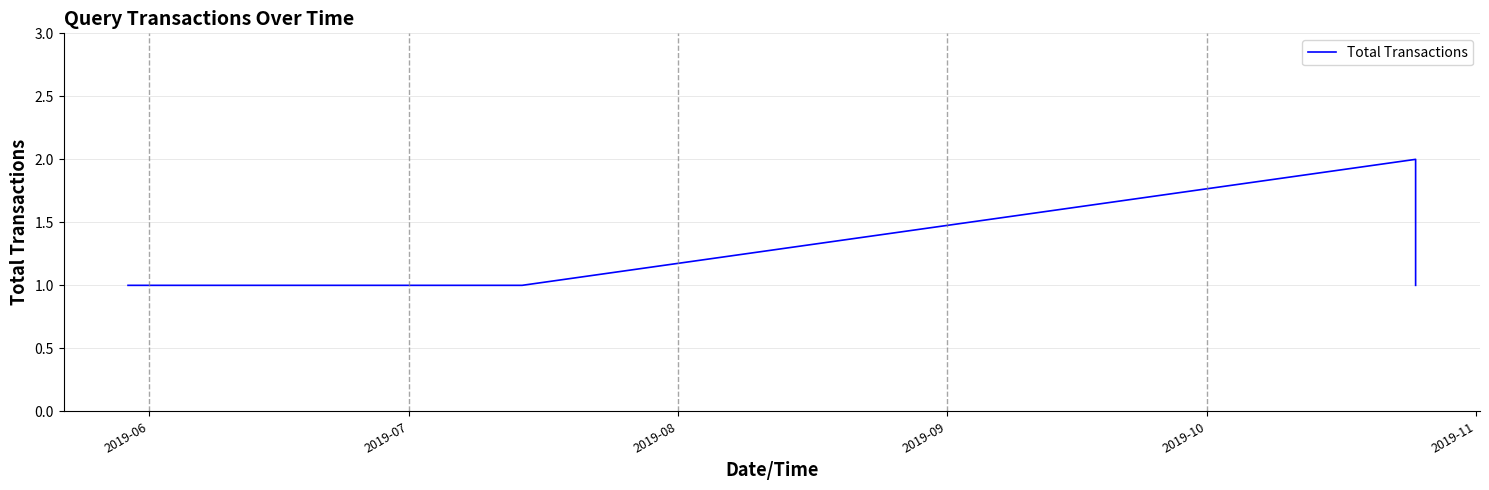

Count the number of data series in this chart.

1